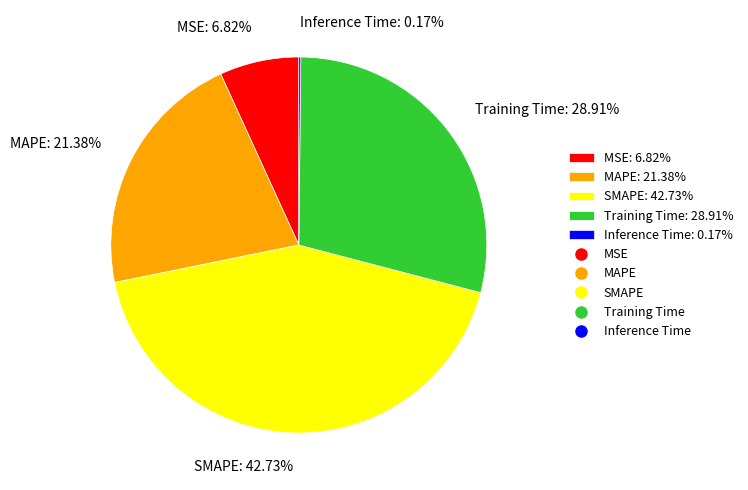

To the nearest percent, what is the difference between the largest and smallest slice percentages?

43%